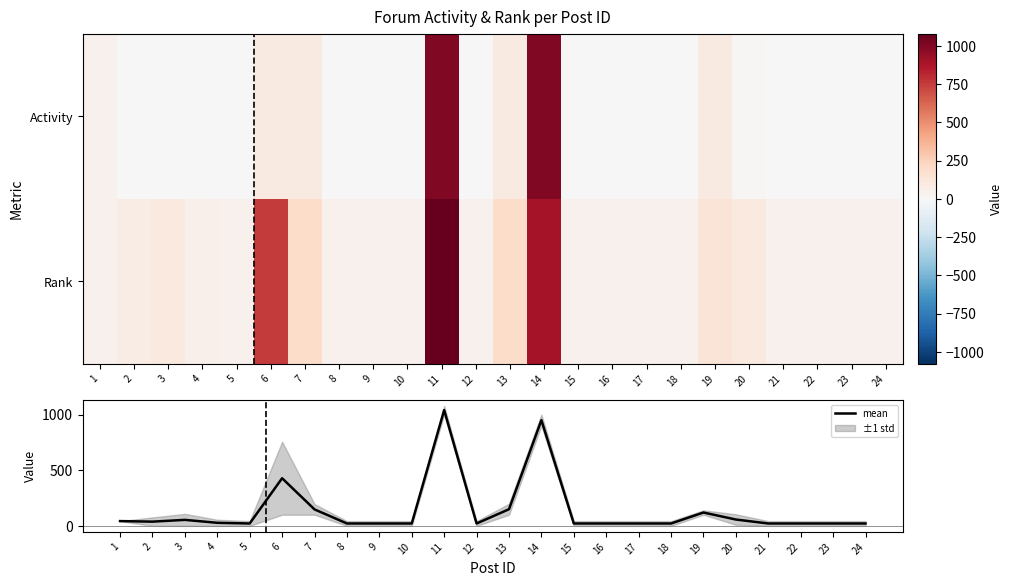

What is the sum of all mean values?

3334.5